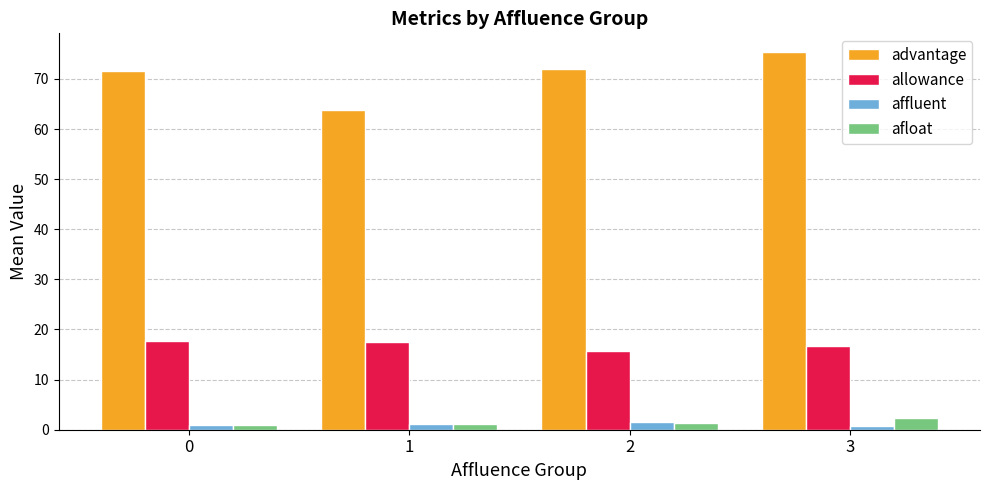

True or false: affluent has a value of 1.0 at 0.

True